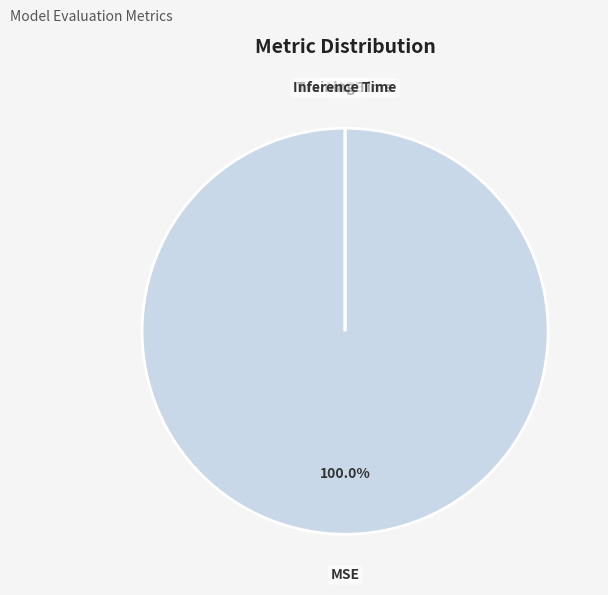

What is the smallest slice in the pie chart?

Training Time